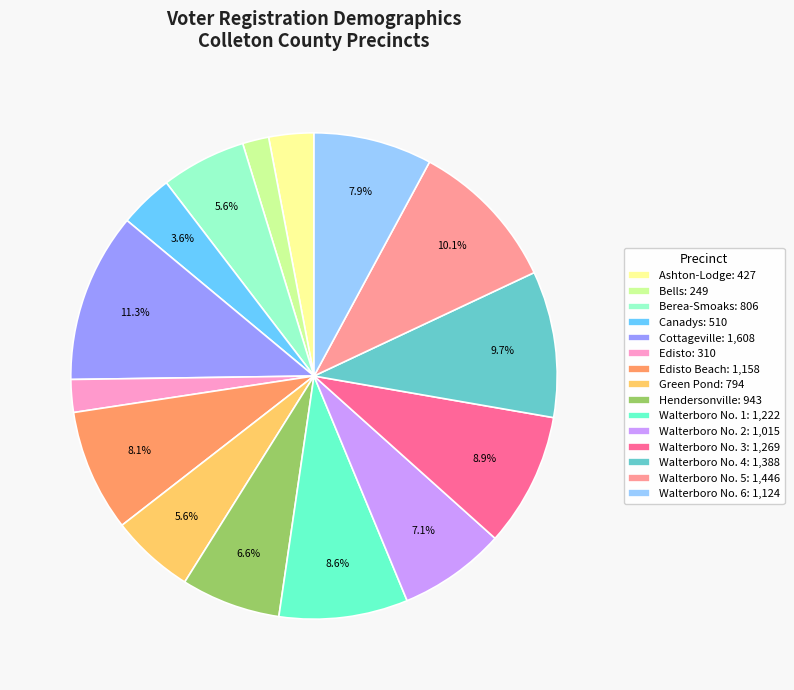

Which category has the biggest portion of the pie?

Cottageville: 1,608